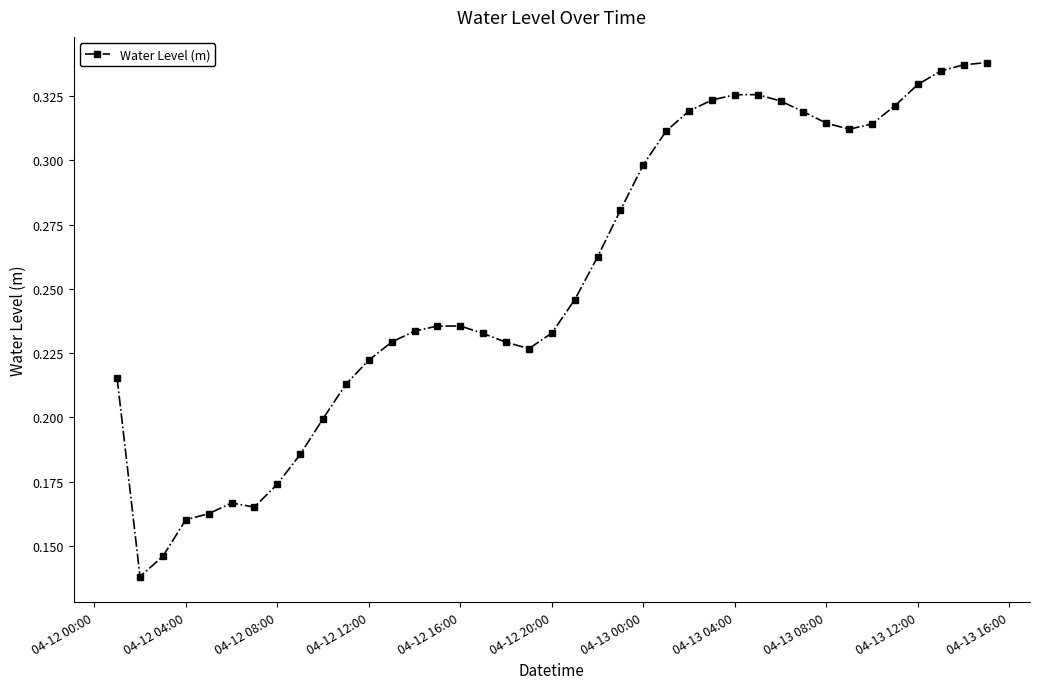

What is the sum of all values?

9.9